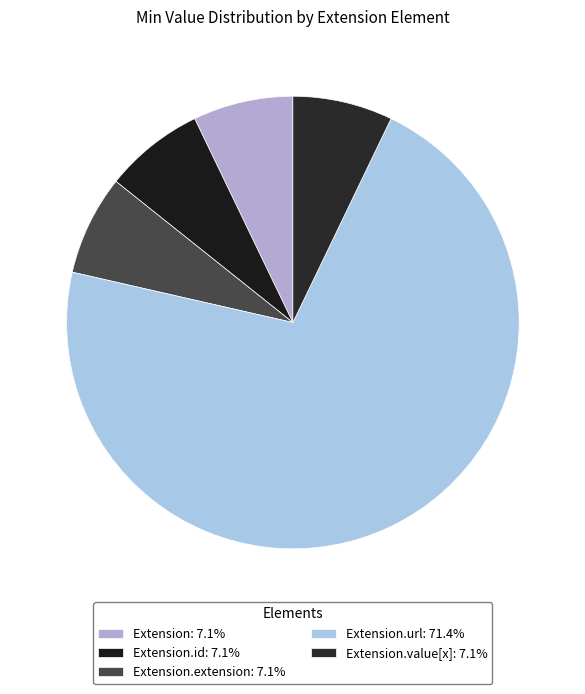

How many segments does this pie chart have?

5